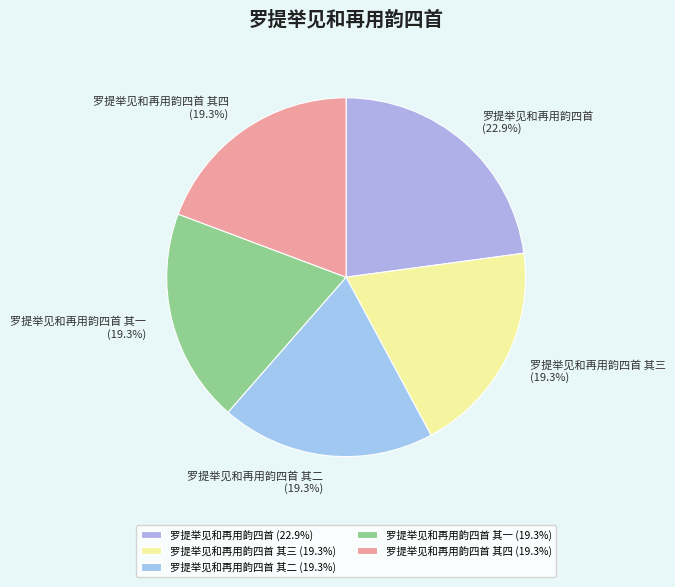

Is there a majority slice in this chart?

No